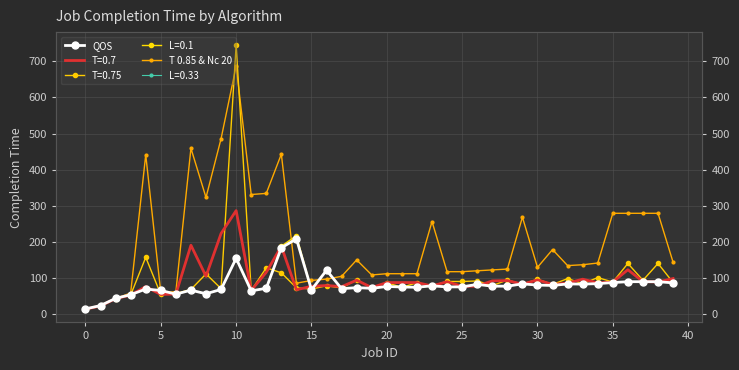

Does the chart have visible grid lines?

Yes